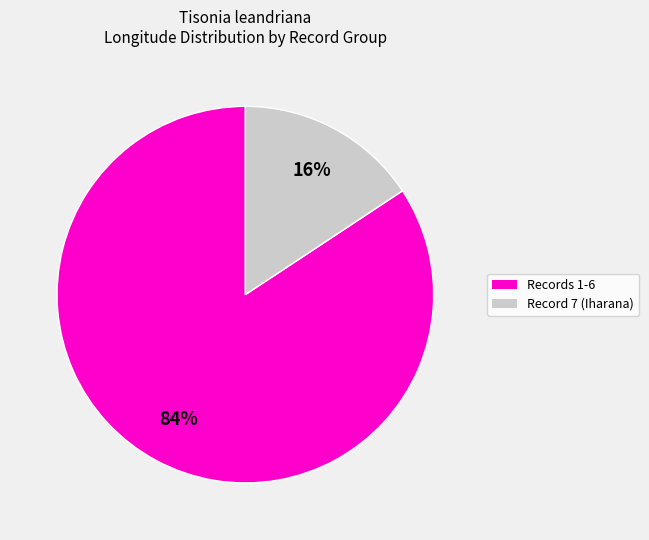

Is there a majority slice in this chart?

Yes